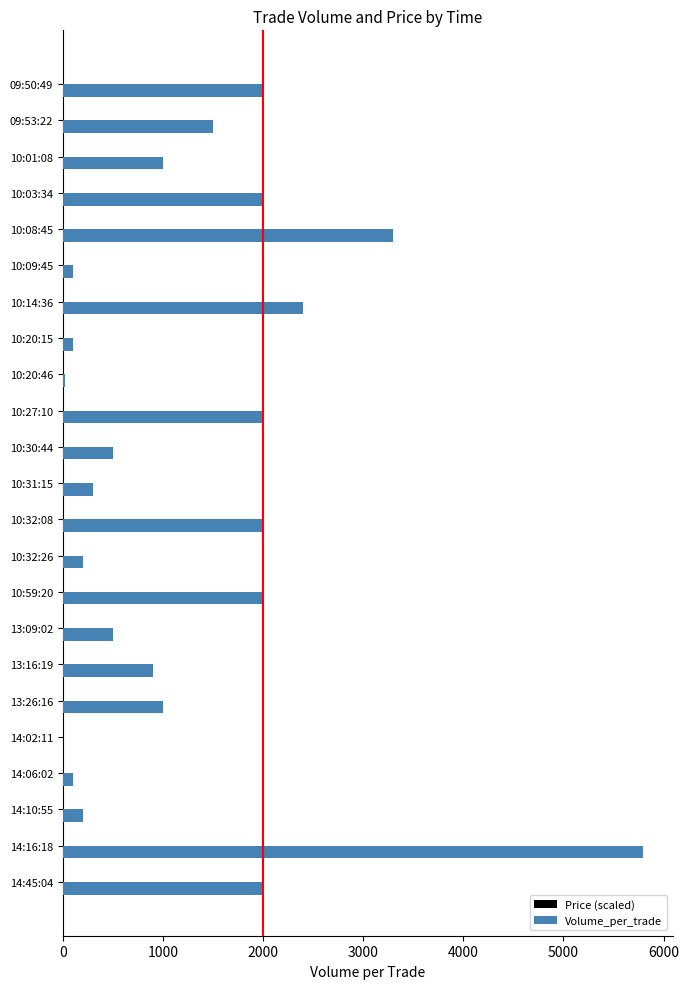

What is the sum of all Volume_per_trade values?

29920